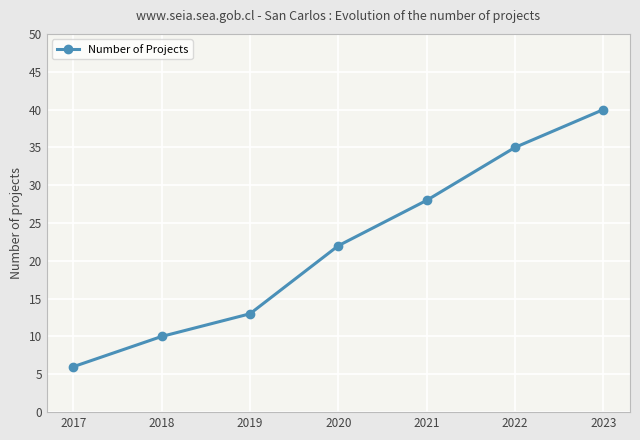

Between 2020 and 2018, which is larger?

2020